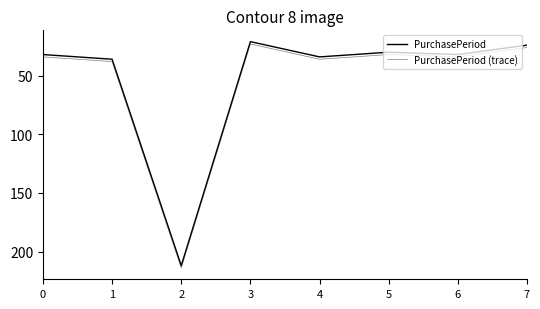

Is the value of PurchasePeriod (trace) at 2 greater than the value of PurchasePeriod at 2?

Yes